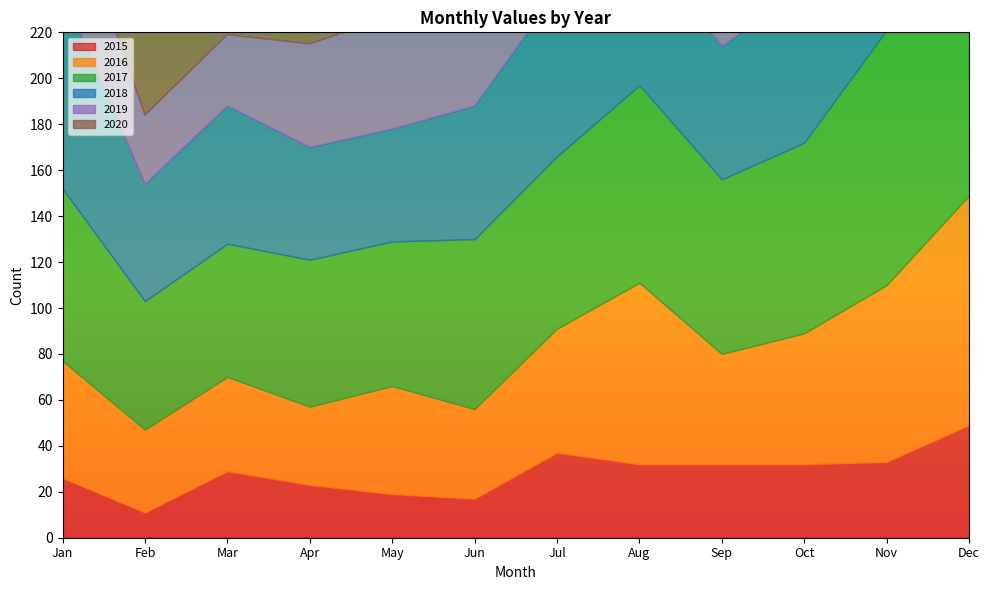

What is the maximum value shown in the chart?

207